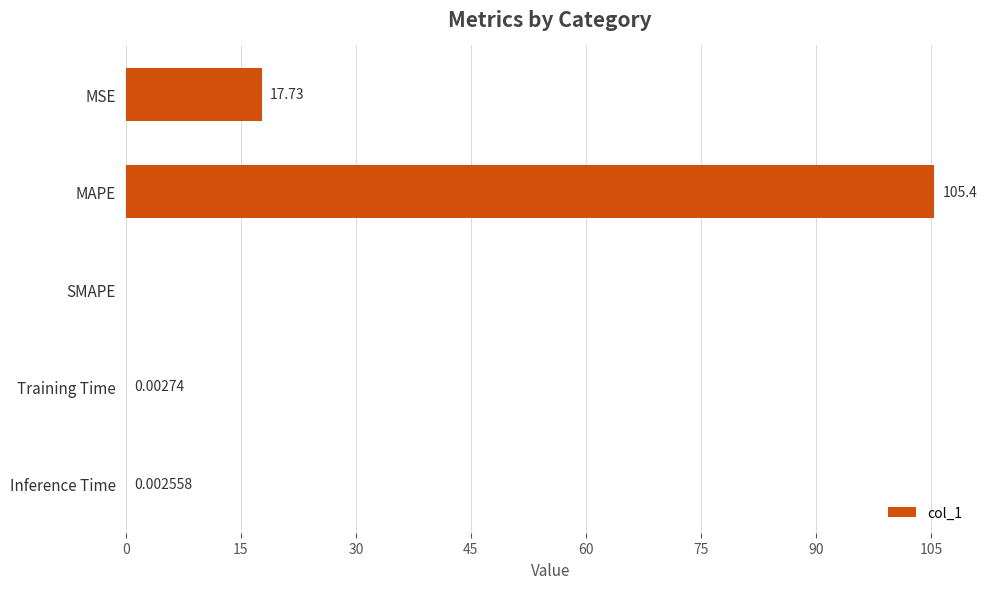

At which label is the value closest to 52?

MSE